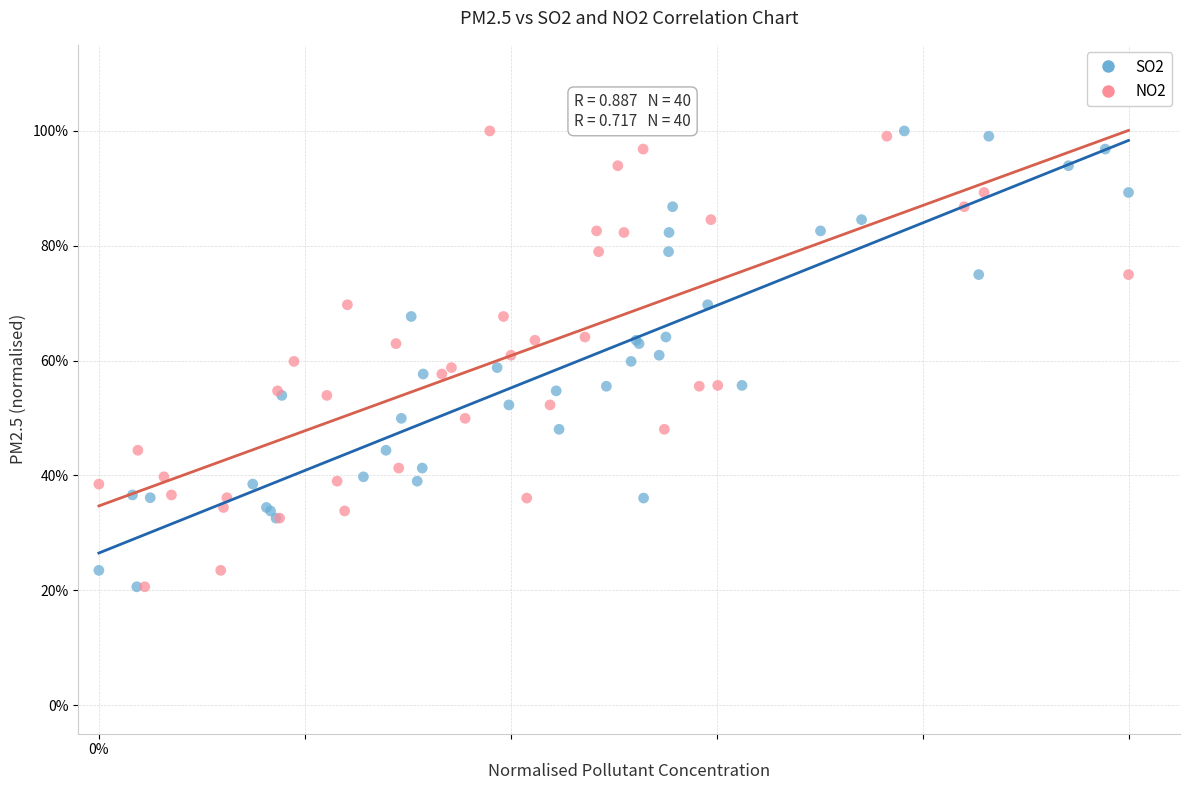

What are all the series names shown in the legend?

SO2, NO2